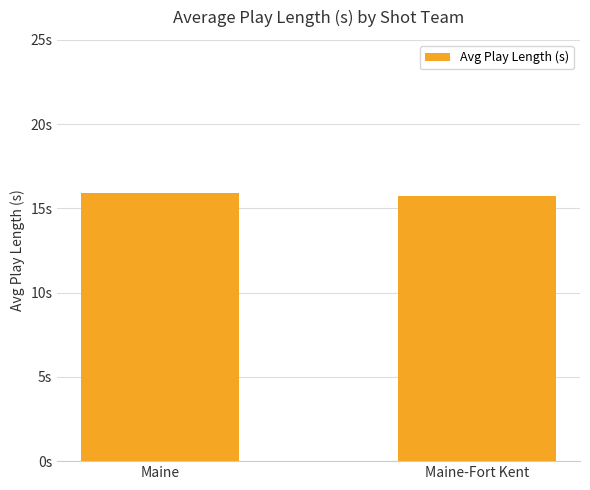

Reading right to left, extract all data points from this chart.

15.7	15.9